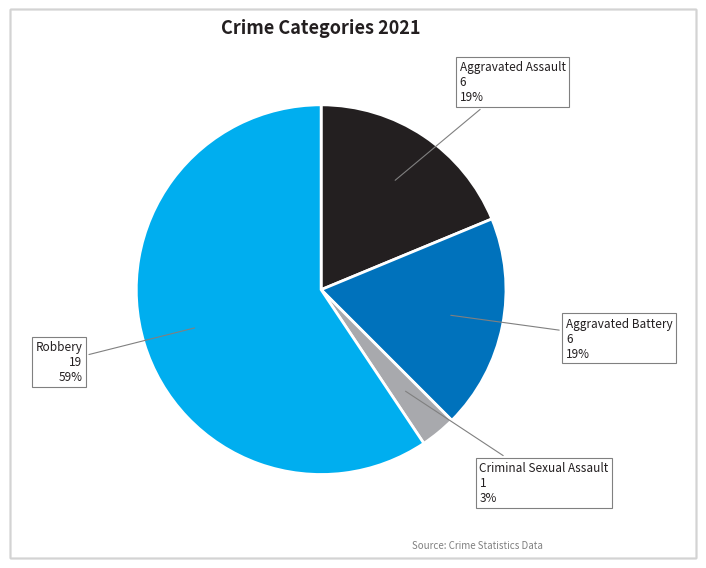

What percentage is the Criminal Sexual Assault slice, to the nearest percent?

3%